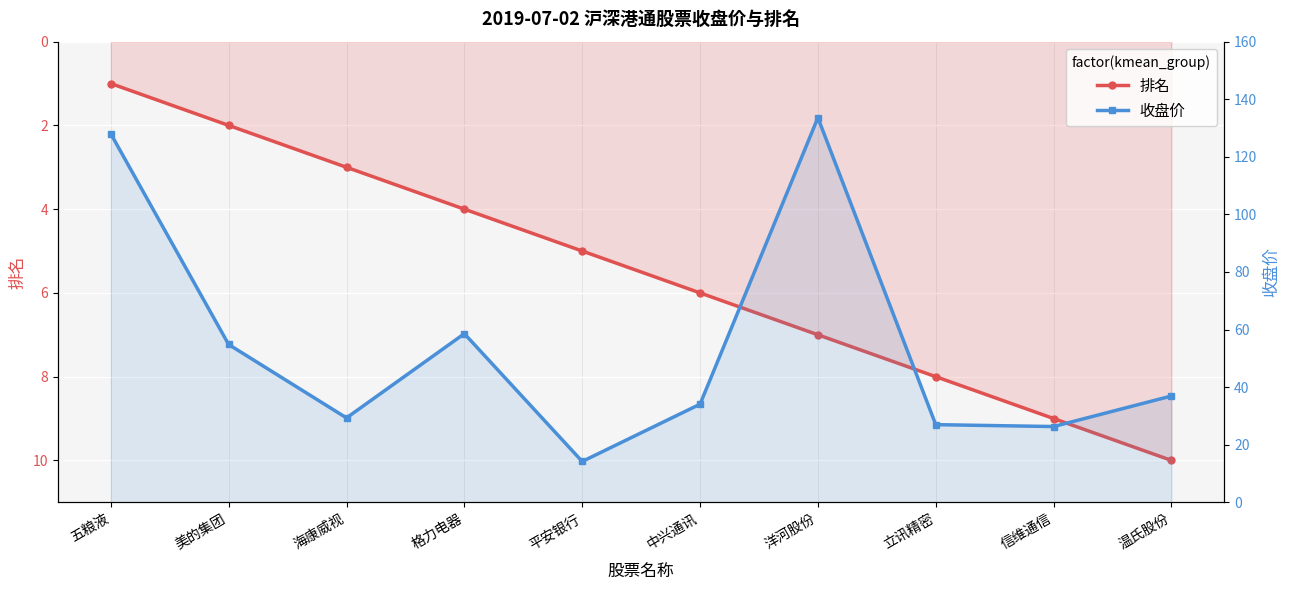

How many lines are shown in the chart?

2